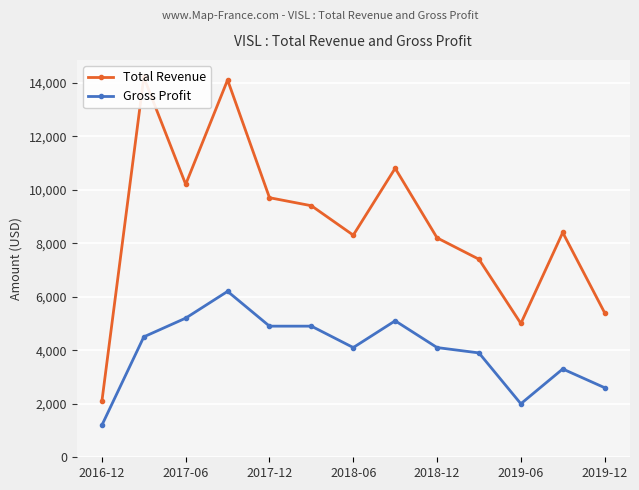

What is the lowest value of the Gross Profit series?

1200